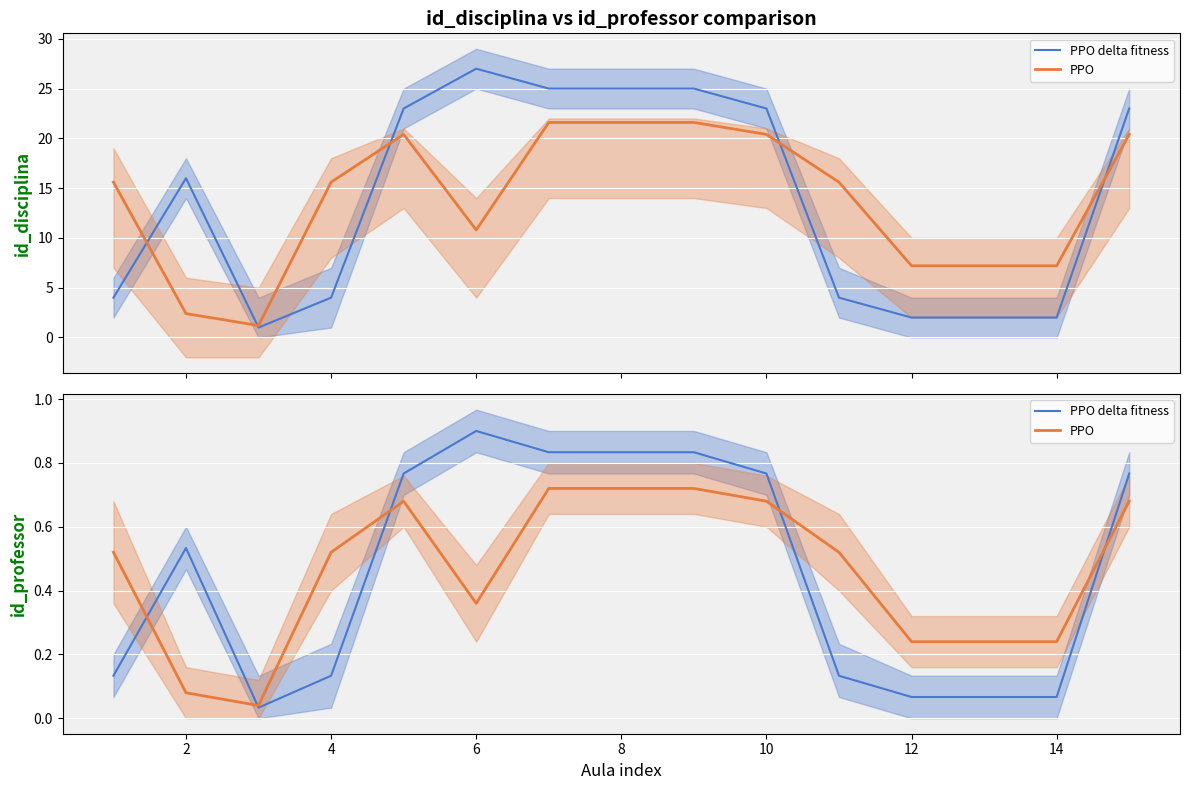

How many interior local valleys does the PPO delta fitness series have?

1